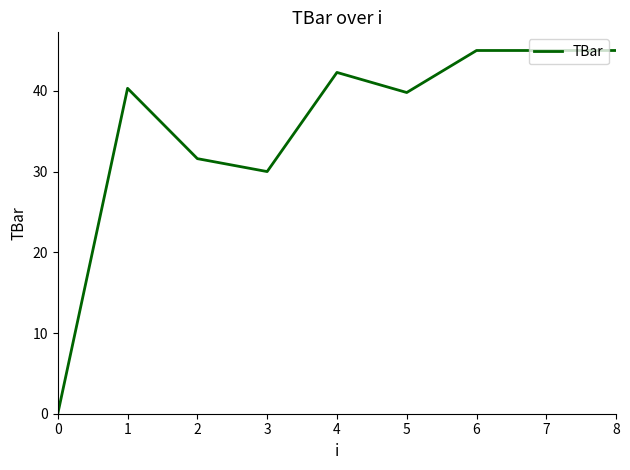

The chart shows a value of 0.0 at 0. True or false?

True